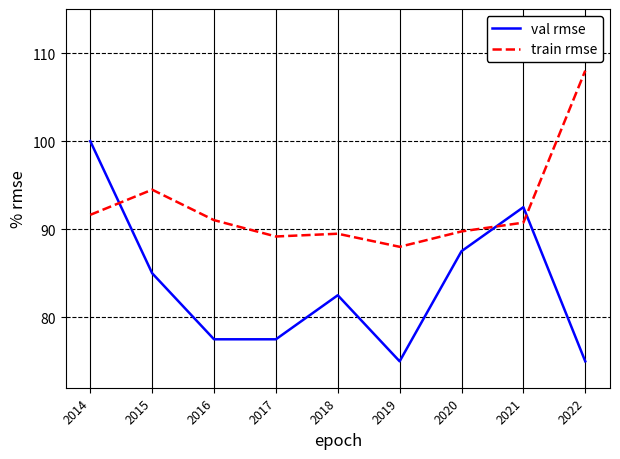

What is the average value of the train rmse series?

92.5